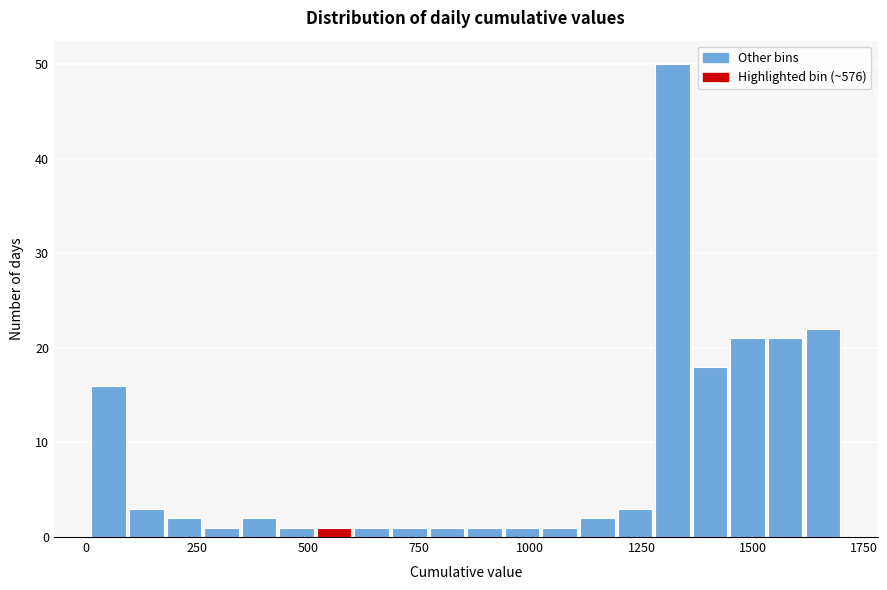

Around what value on the x-axis is the tallest bar? Give the approximate position of its centre, as read against the axis.

1300